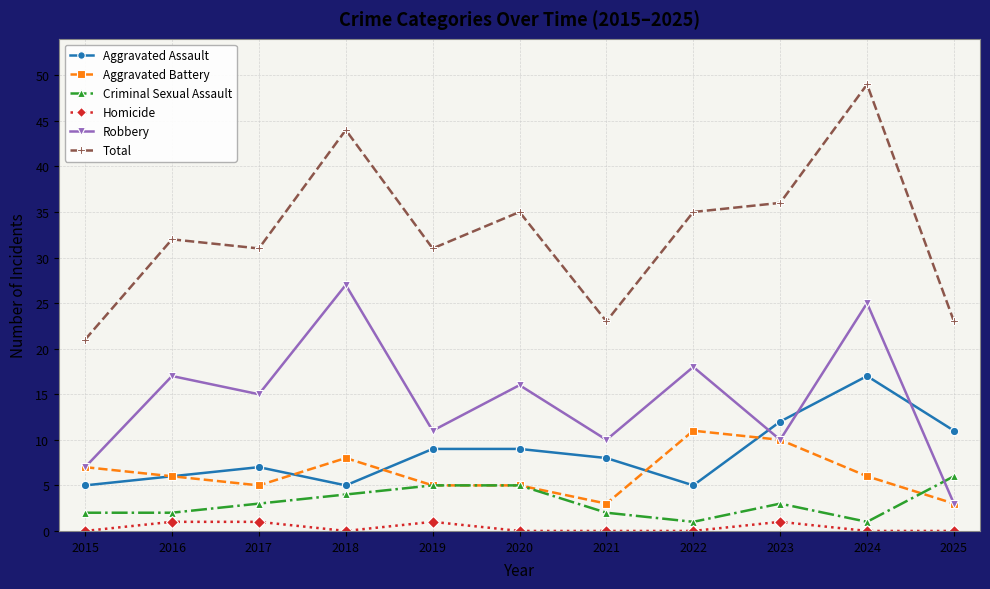

How many data points in Aggravated Assault are less than 8?

5